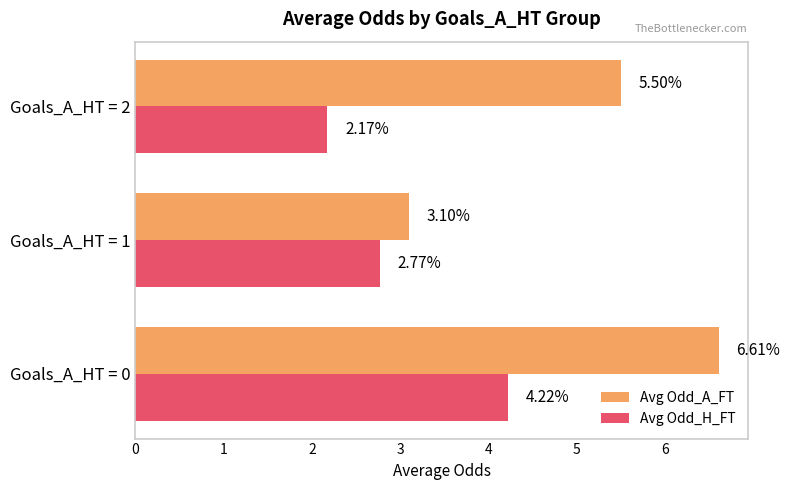

List the labels in order of Avg Odd_H_FT value, largest first.

Goals_A_HT = 0, Goals_A_HT = 1, Goals_A_HT = 2